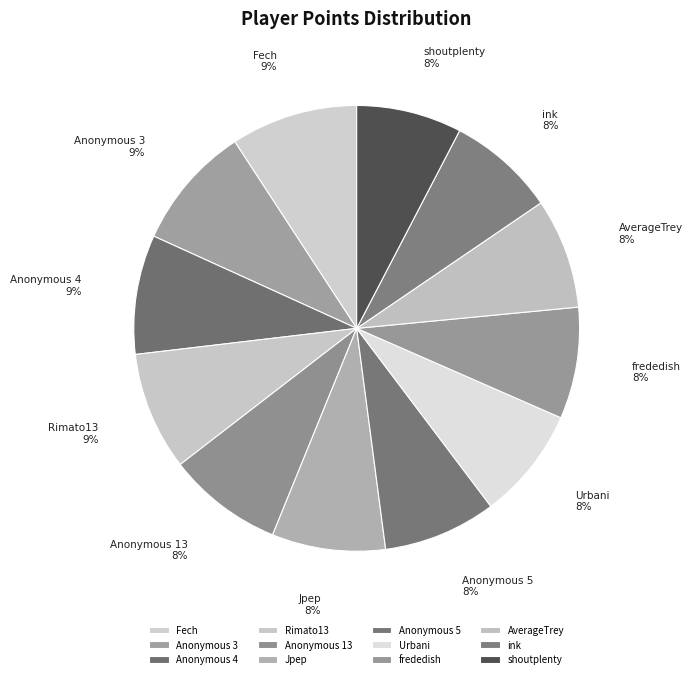

To the nearest percent, what portion does Anonymous 4 represent?

9%